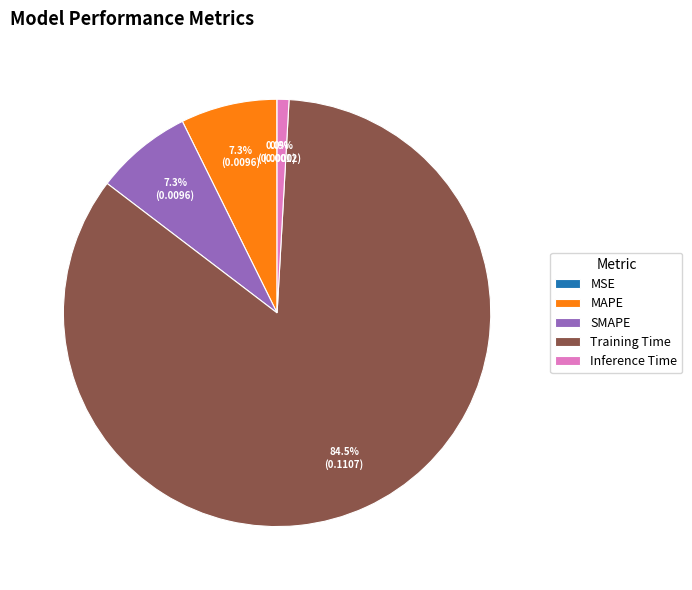

Combined, do SMAPE and Inference Time account for over 50%?

No